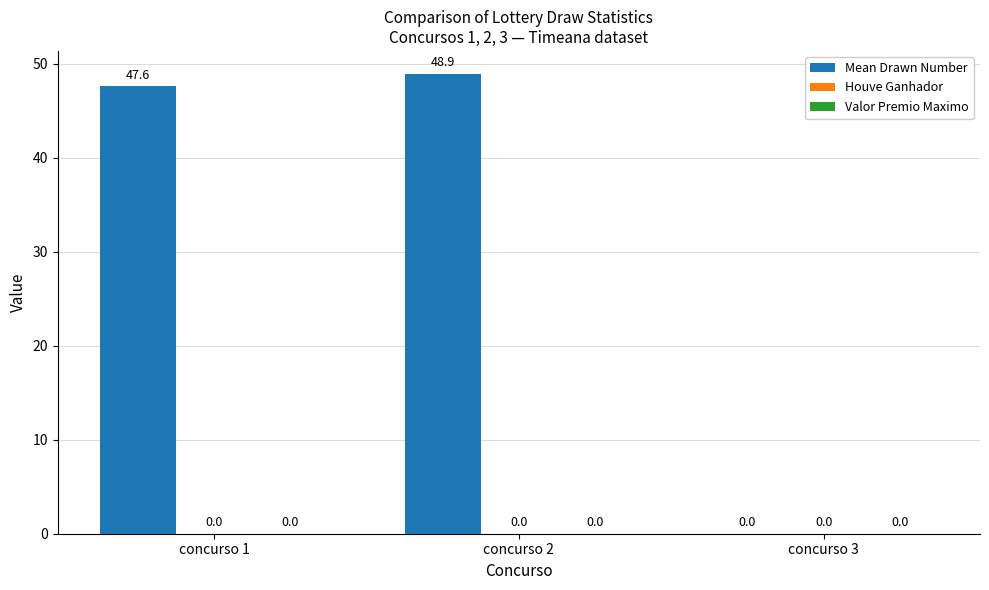

What is the change in value from concurso 2 to concurso 3?

-48.9